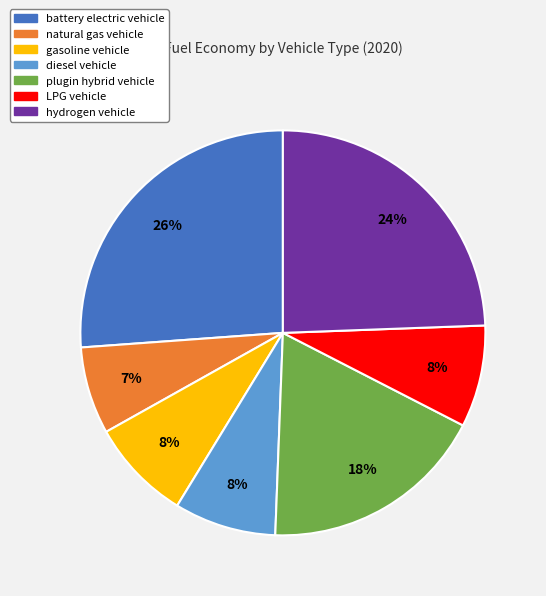

Combined, do natural gas vehicle and gasoline vehicle account for over 50%?

No